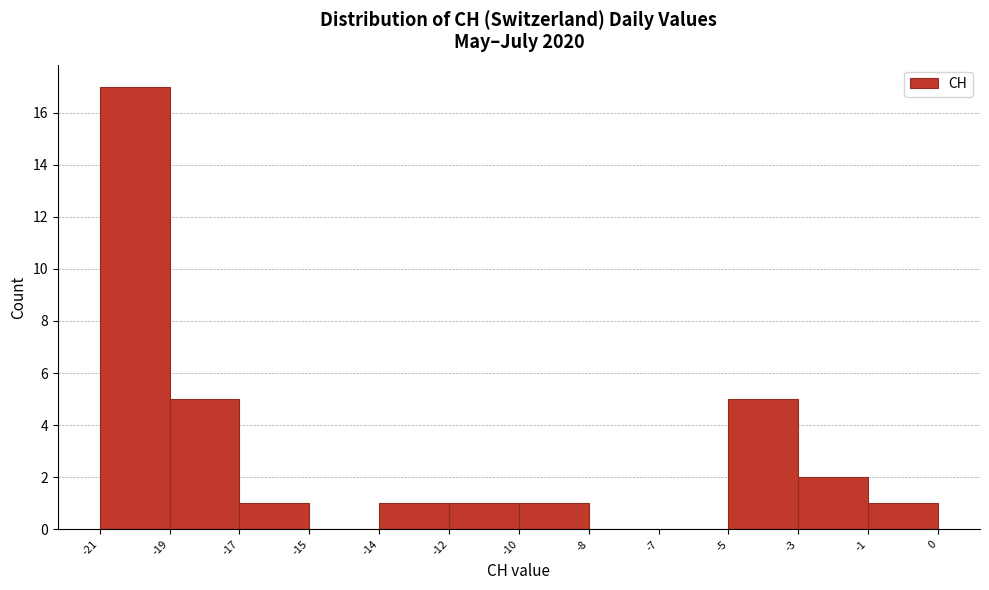

Reading left to right, what are all the values shown in this chart?

-21=17	-19=5	-17=1	-15=0	-14=1	-12=1	-10=1	-8=0	-7=0	-5=5	-3=2	-1=1